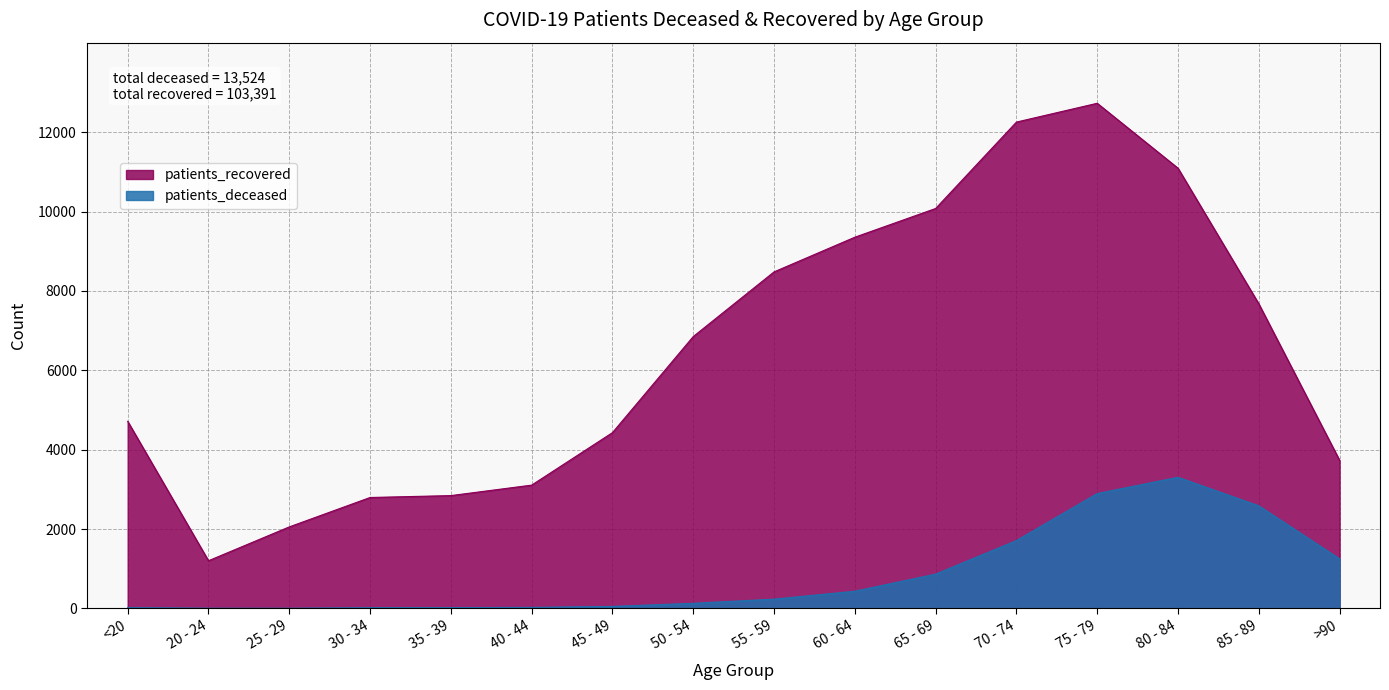

True or false: patients_deceased and patients_recovered cross at least once.

False